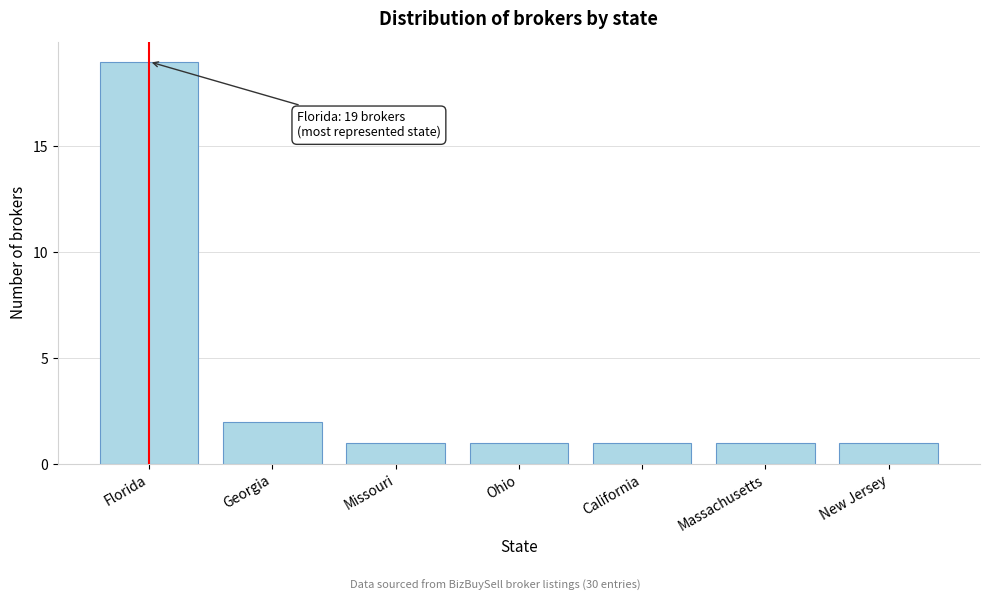

Reading left to right, extract all data points from this chart.

19	2	1	1	1	1	1